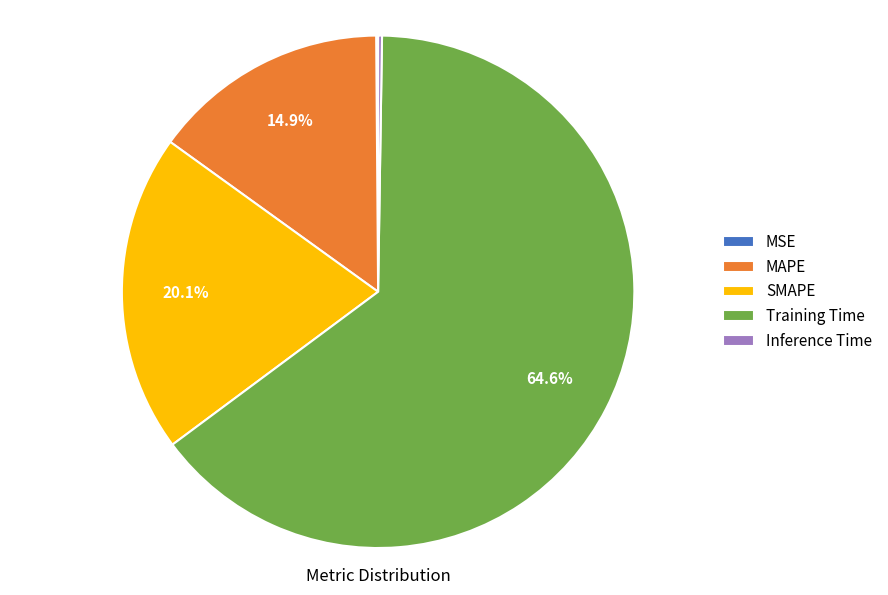

Is the sum of MAPE and Training Time greater than half?

Yes